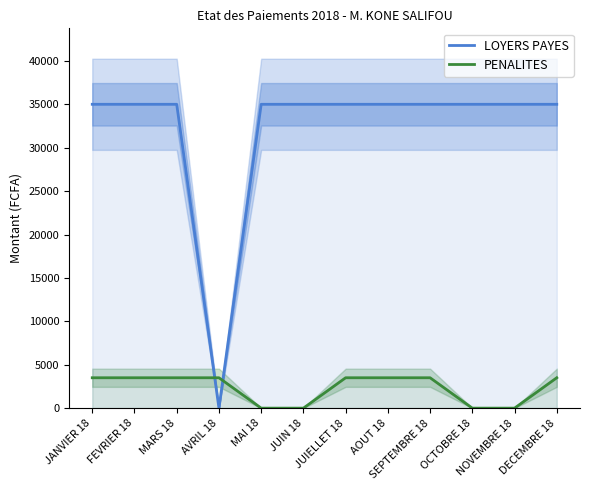

What is the sum of the PENALITES values at MAI 18 and DECEMBRE 18?

3500